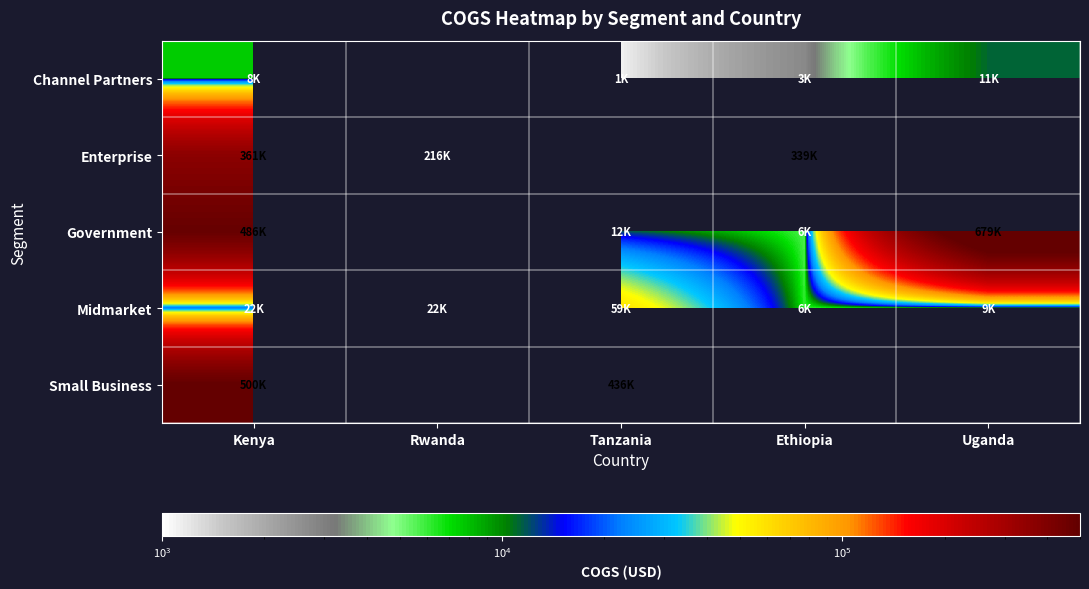

The Midmarket series shows 6150.0 at Ethiopia. True or false?

True